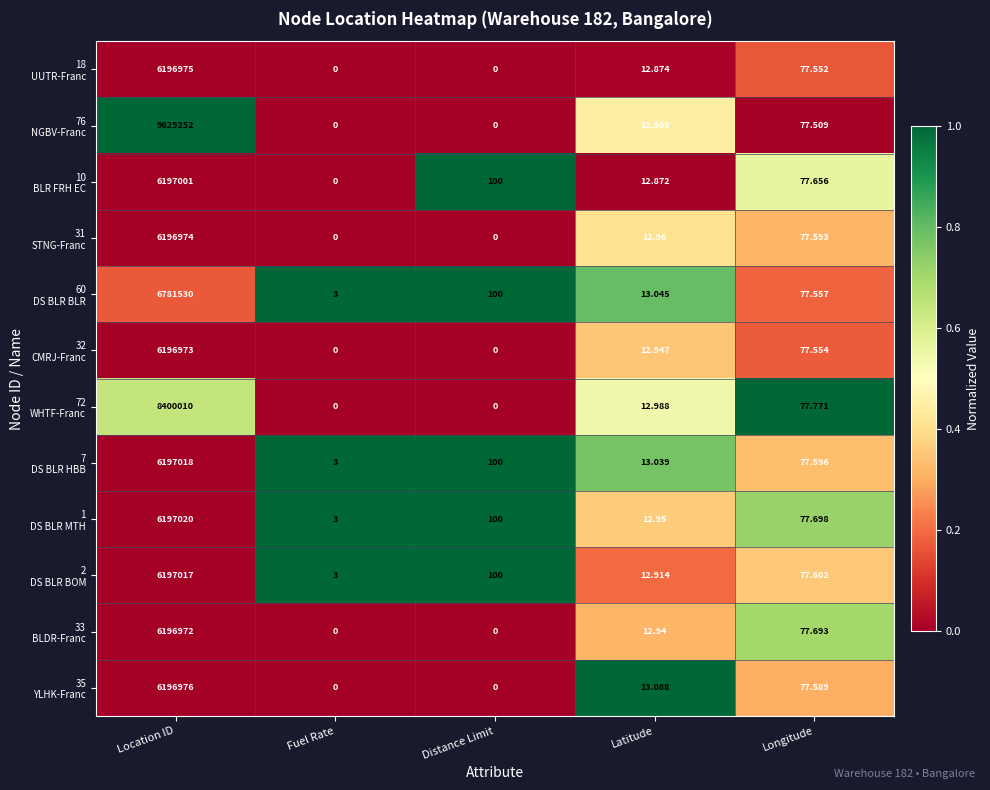

At which category is the sum across all series the highest?

Location ID